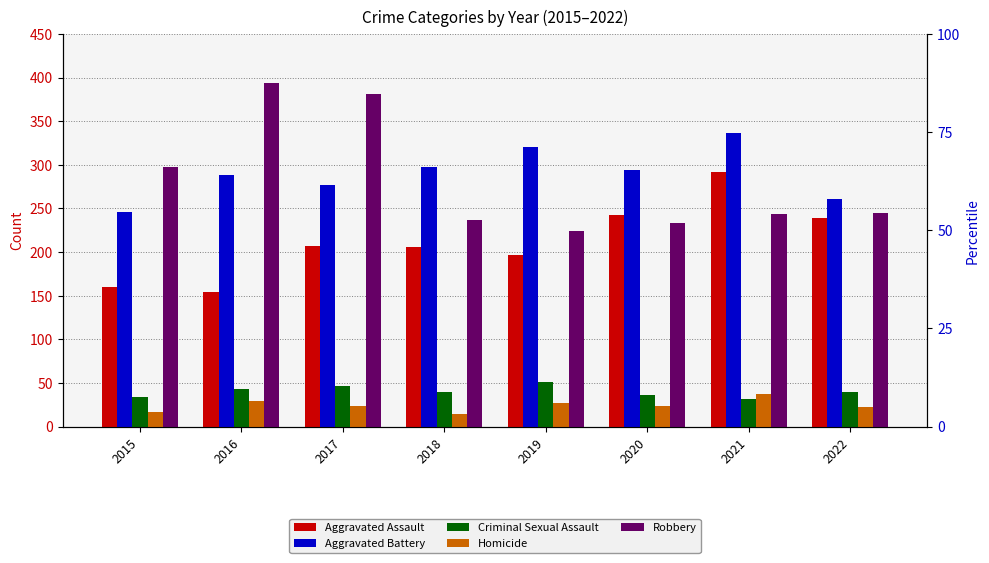

How many bars are there in total?

40